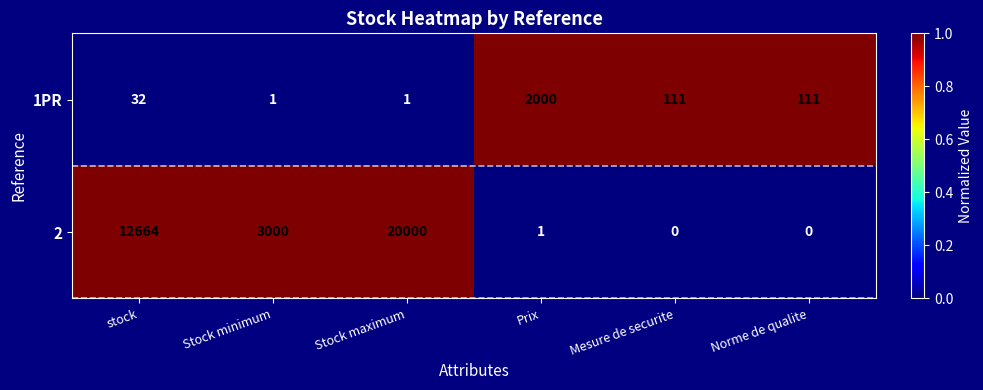

The value of 2 at Stock minimum is 3000. True or false?

True